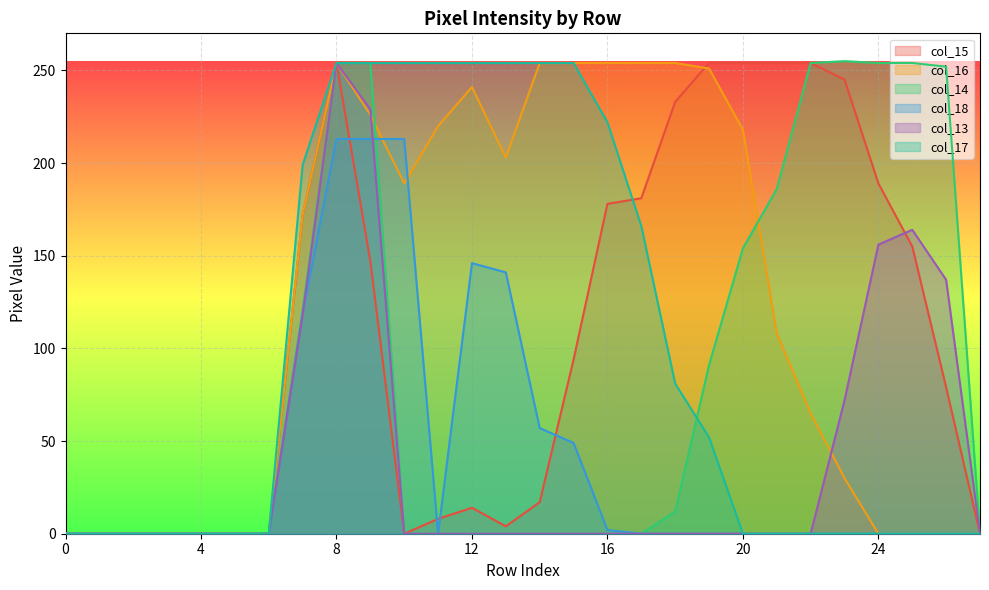

At which category does col_16 reach its first local valley?

10